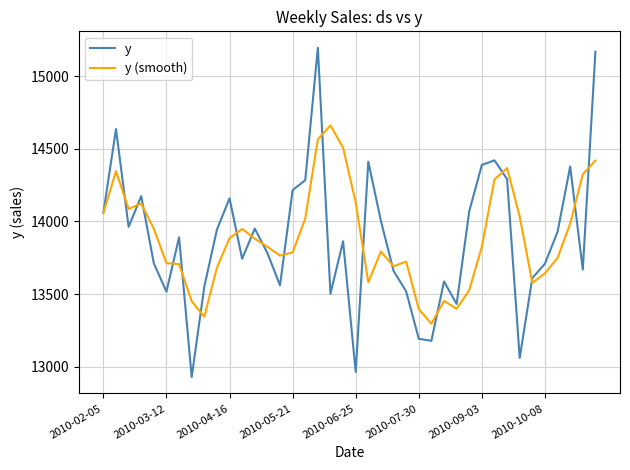

What is the greatest value displayed?

15194.0